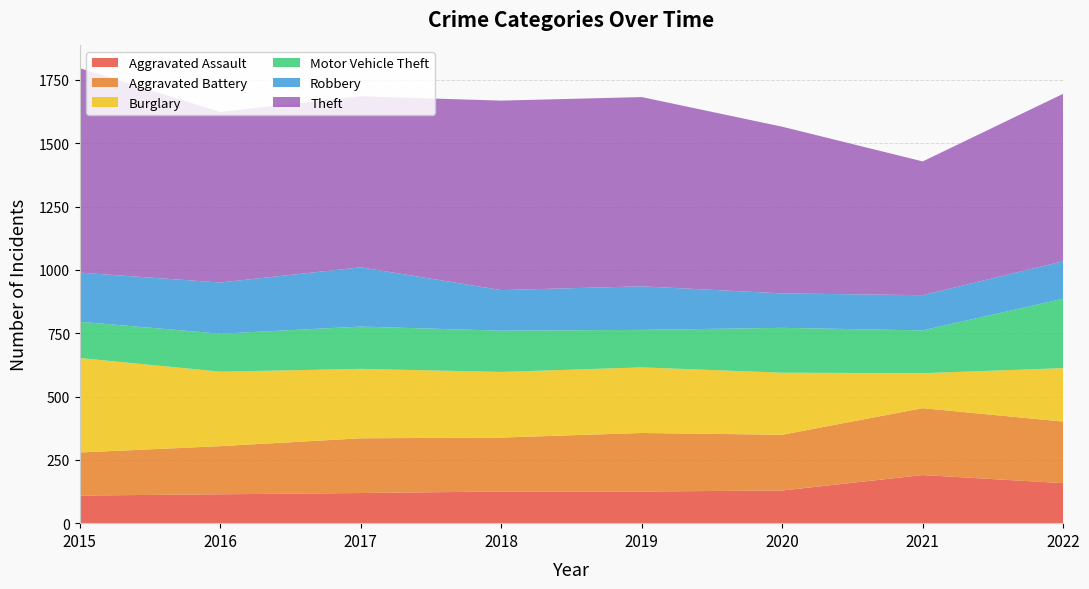

Reading left to right, what are all the values shown in this chart?

Aggravated Assault: 109	114	119	125	125	129	190	158
Aggravated Battery: 170	190	216	213	231	220	264	243
Burglary: 373	294	274	259	259	245	138	211
Motor Vehicle Theft: 143	150	167	163	148	177	169	274
Robbery: 194	202	234	160	172	136	139	148
Theft: 807	673	675	748	747	658	528	661